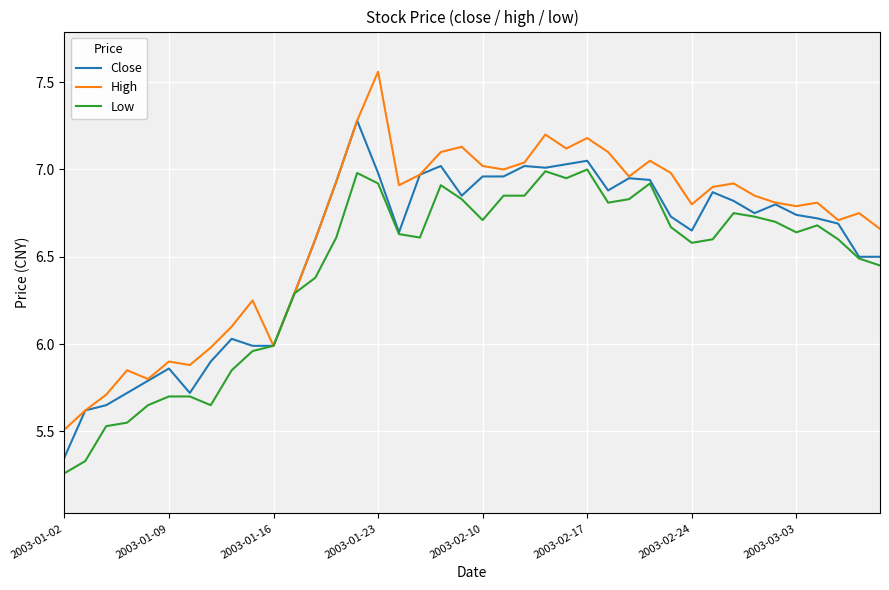

List the series in order of their peak value, lowest first.

Low, Close, High